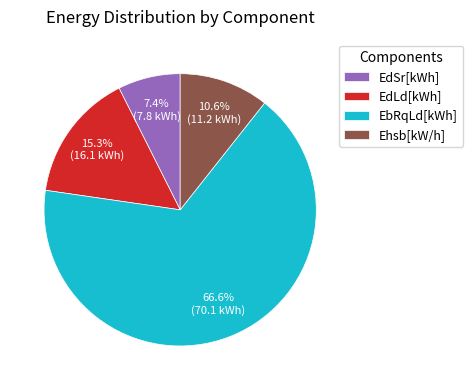

How many slices are in this pie chart?

4